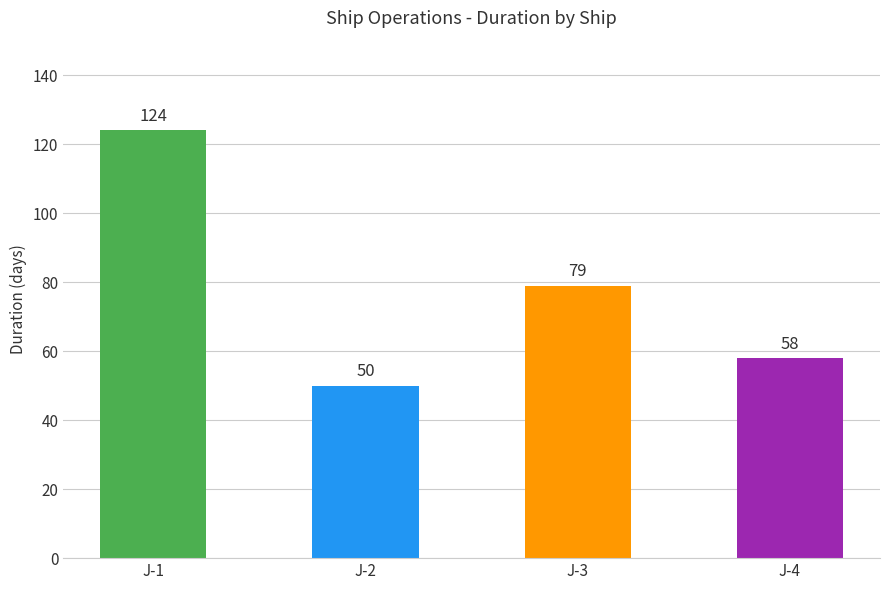

Rank the categories by value from highest to lowest.

J-1, J-3, J-4, J-2